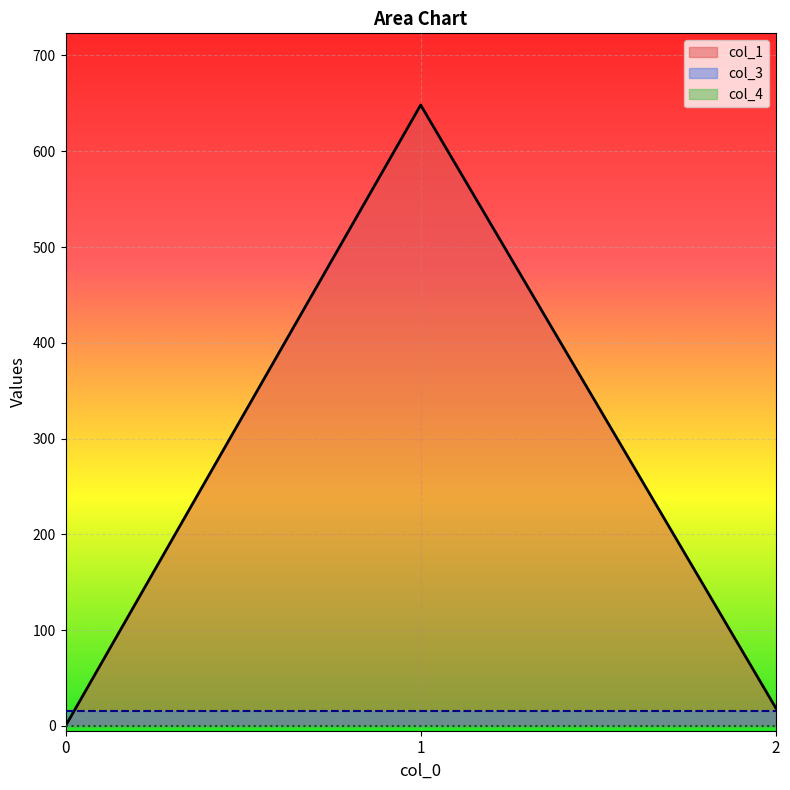

Is it true that col_3 equals 7.1 at 0?

False